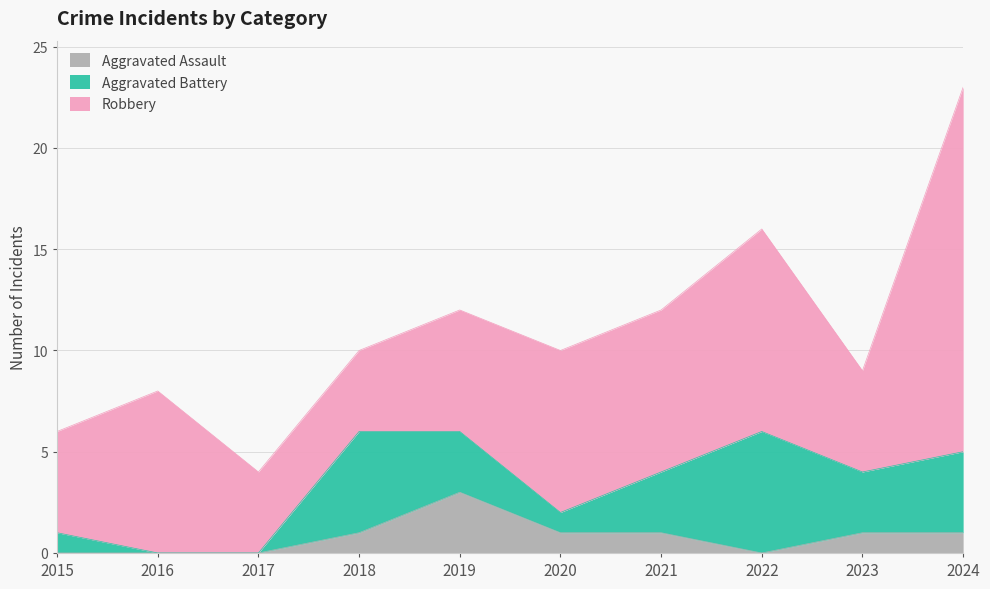

How many values in the Aggravated Assault series exceed 1?

1